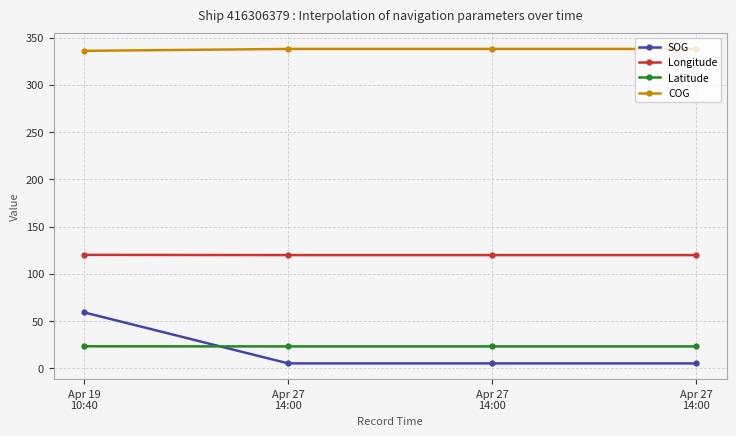

Is this an area chart (filled region under the line)?

No